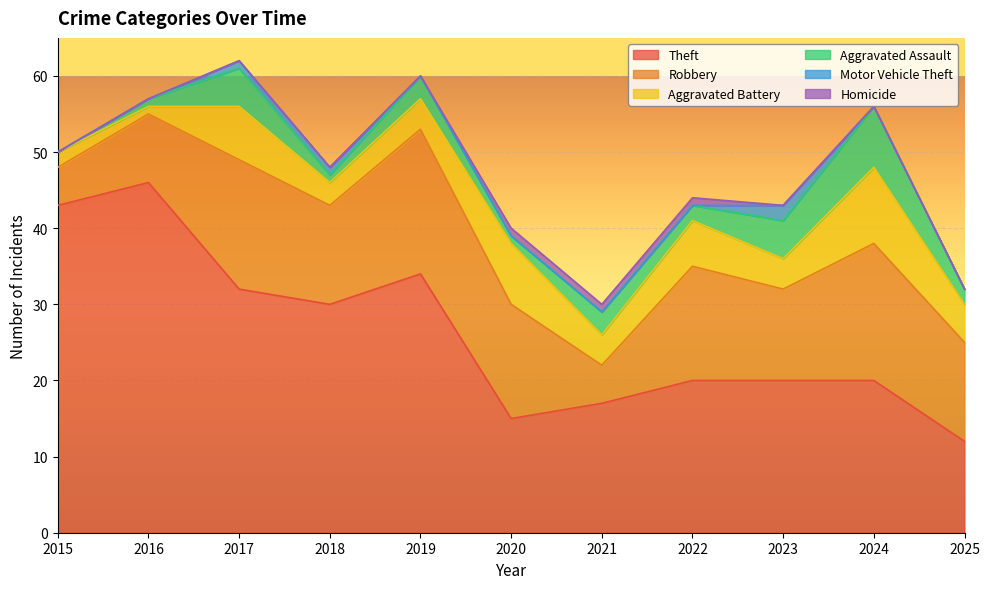

What is the difference between the maximum and minimum values in the Robbery series?

14